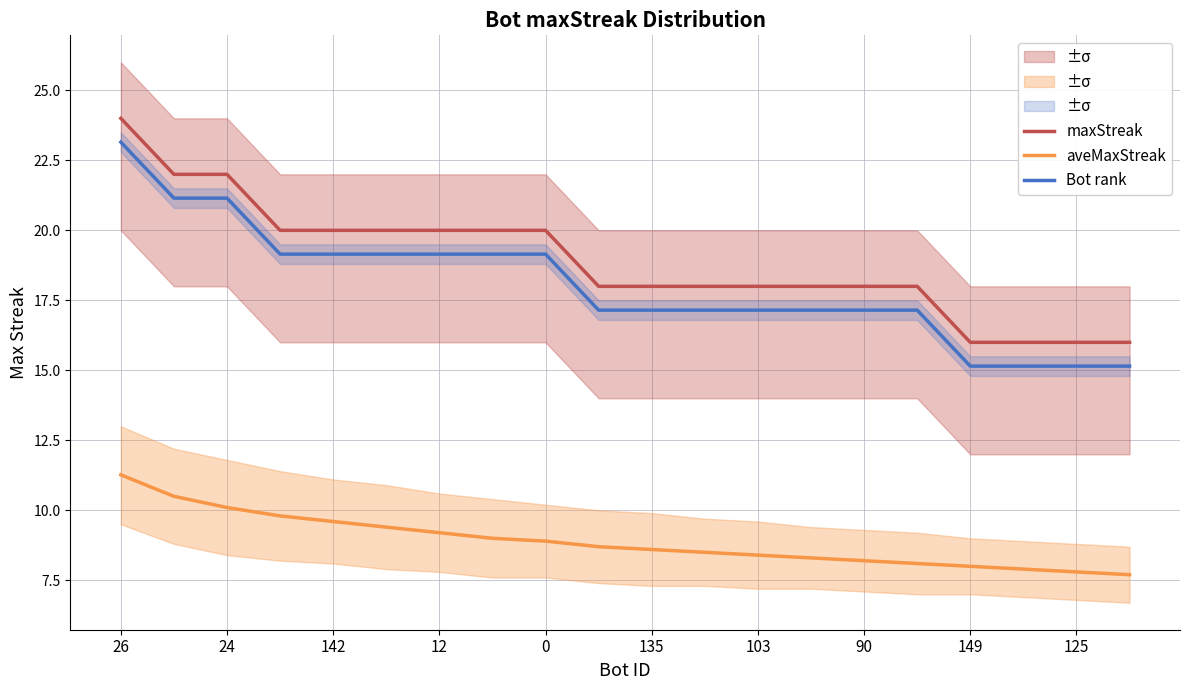

List the series in order of their peak value, highest first.

maxStreak, Bot rank, aveMaxStreak